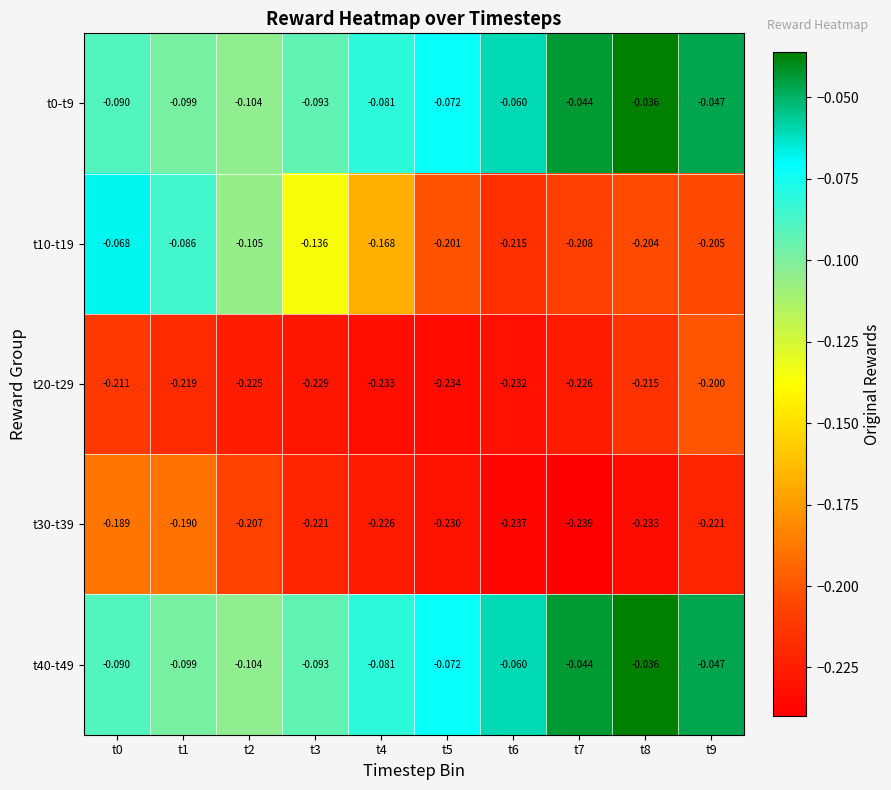

At which category does the chart reach its peak across all series?

t8